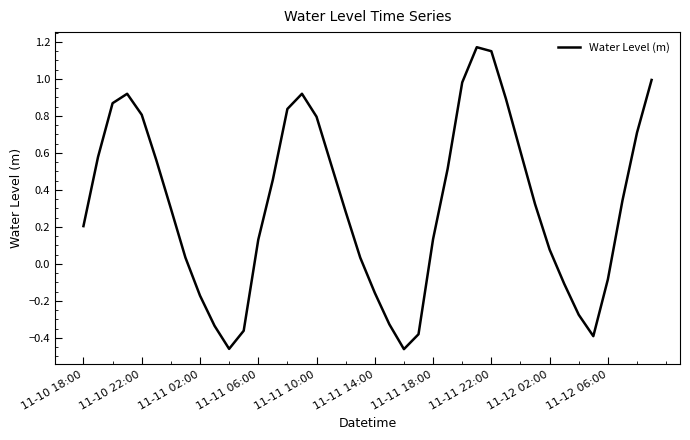

What is the difference between the maximum and minimum values?

1.6